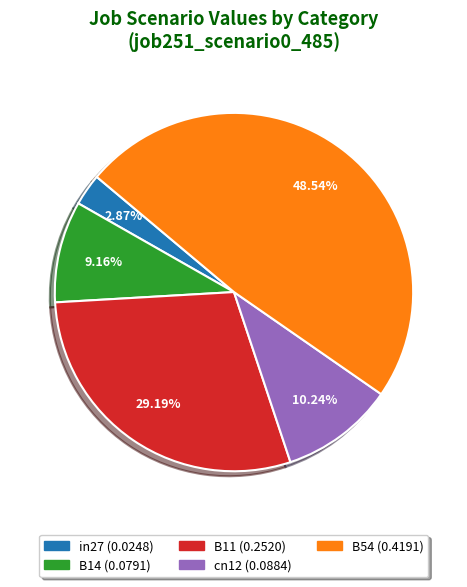

What percentage is the cn12 slice, to the nearest percent?

10%